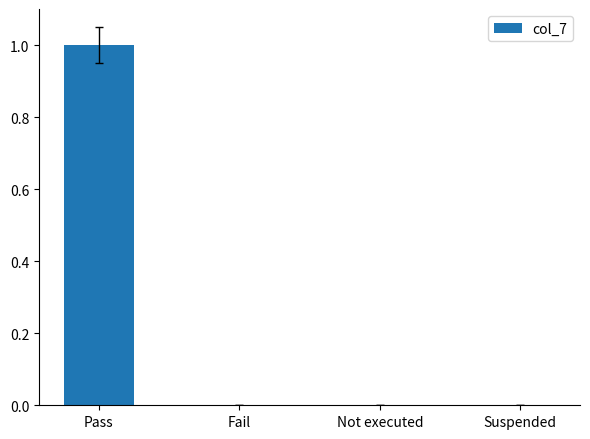

Reading right to left, what are all the values shown in this chart?

0	0	0	1